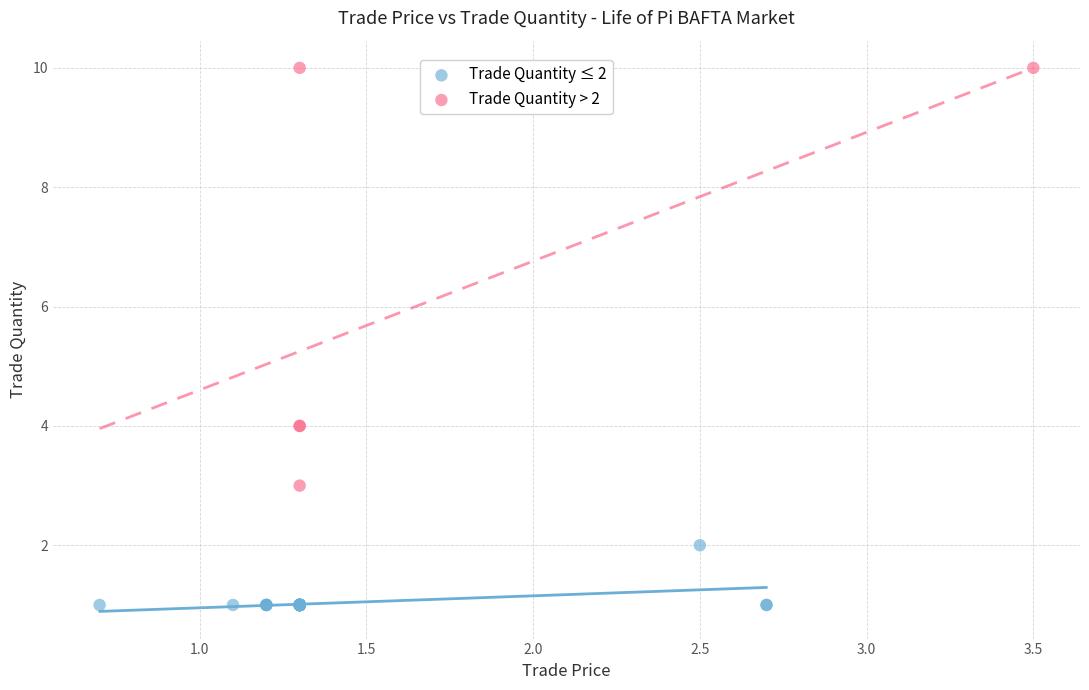

Which series contains the highest Y value?

Trade Quantity > 2